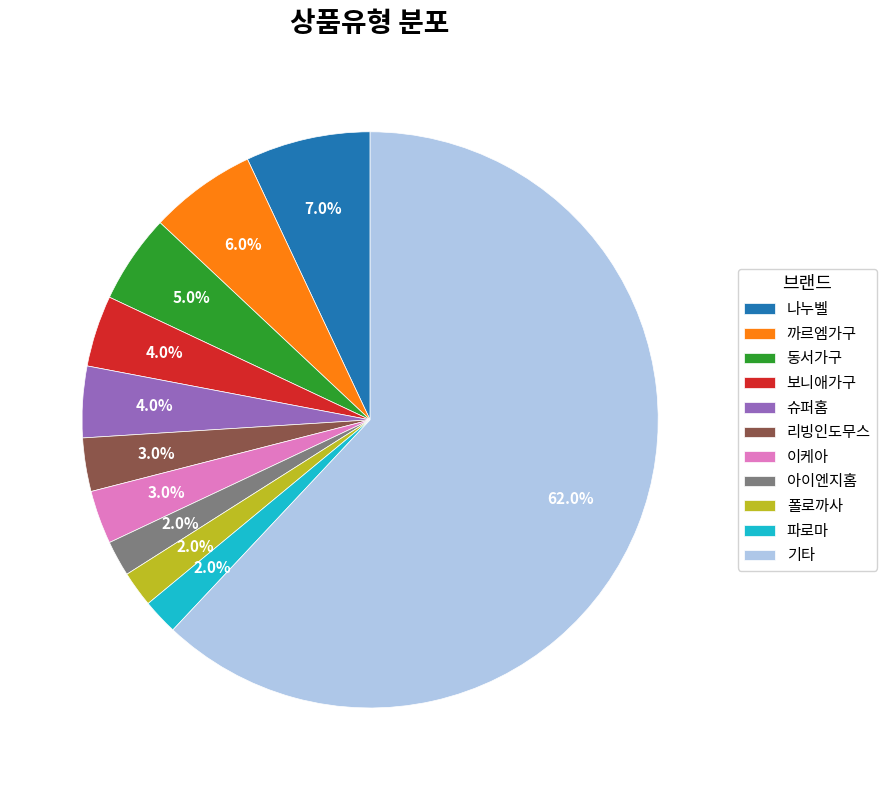

Which category accounts for the majority?

기타